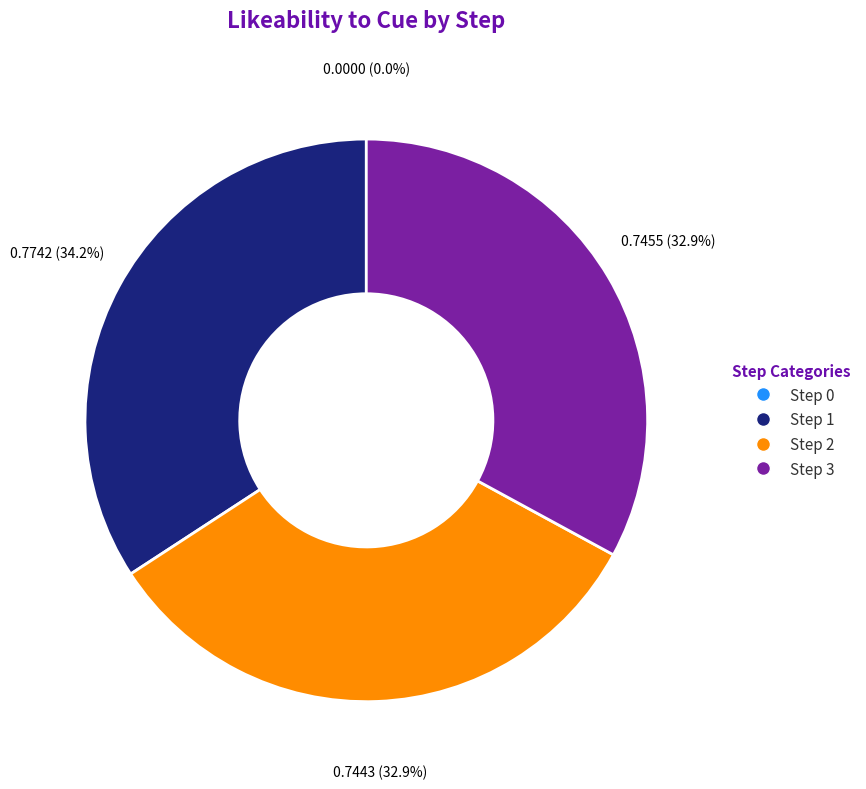

Rank the categories by value from highest to lowest.

Step 1, Step 3, Step 2, Step 0